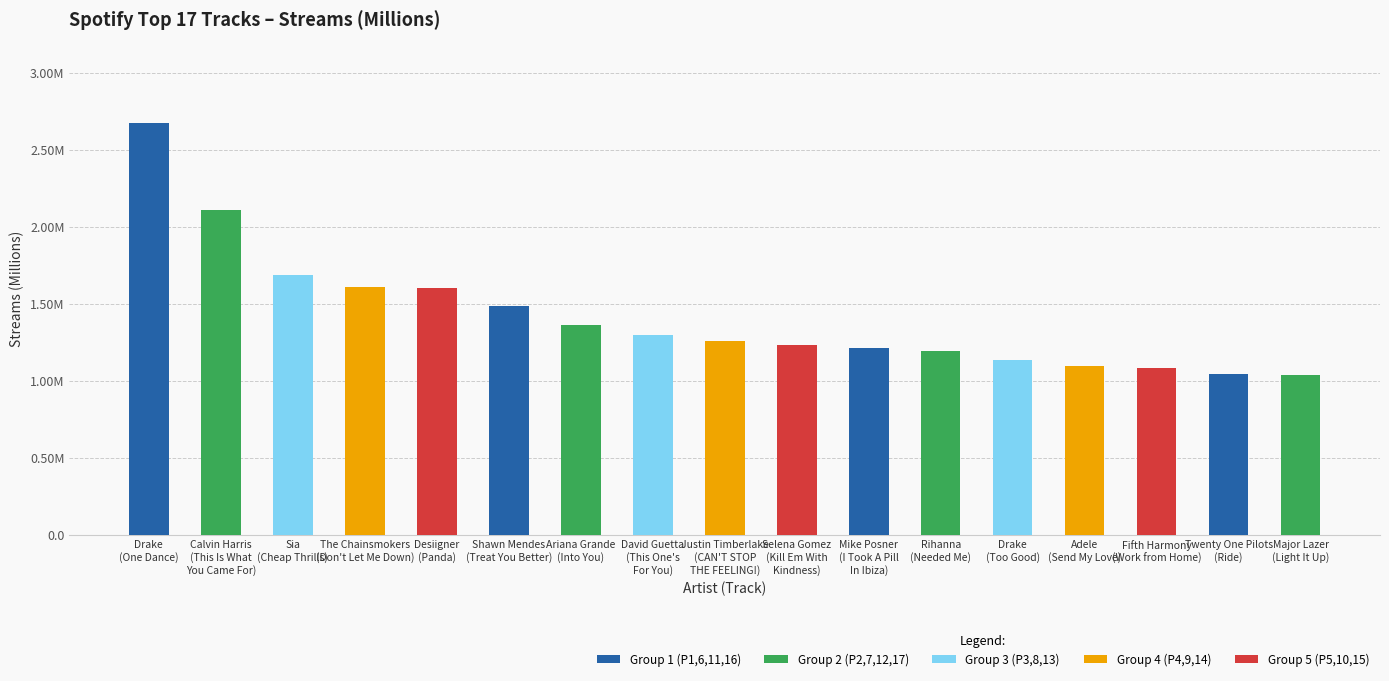

Approximately how many times larger is the value at The Chainsmokers
(Don't Let Me Down) compared to Major Lazer
(Light It Up)?

1.5